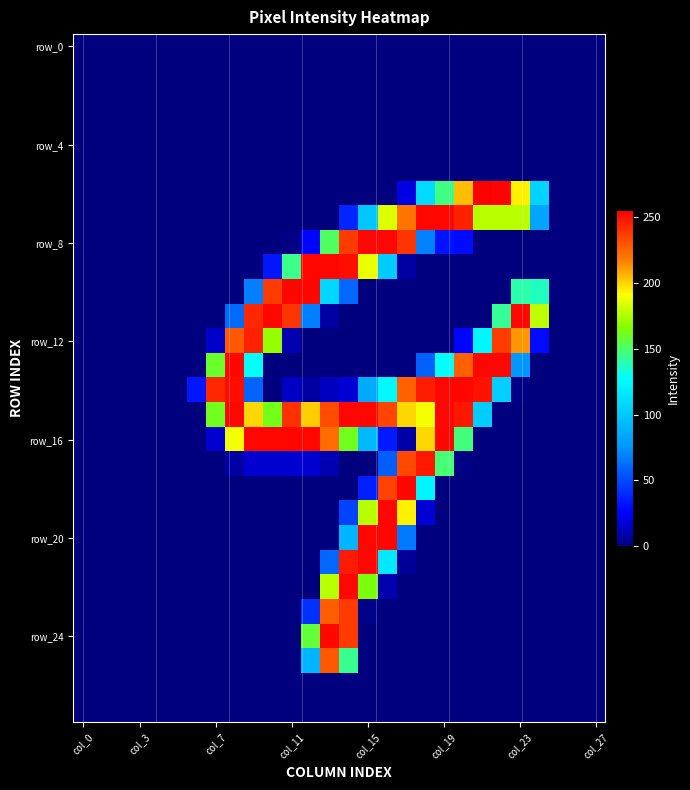

What is the greatest value displayed?

255